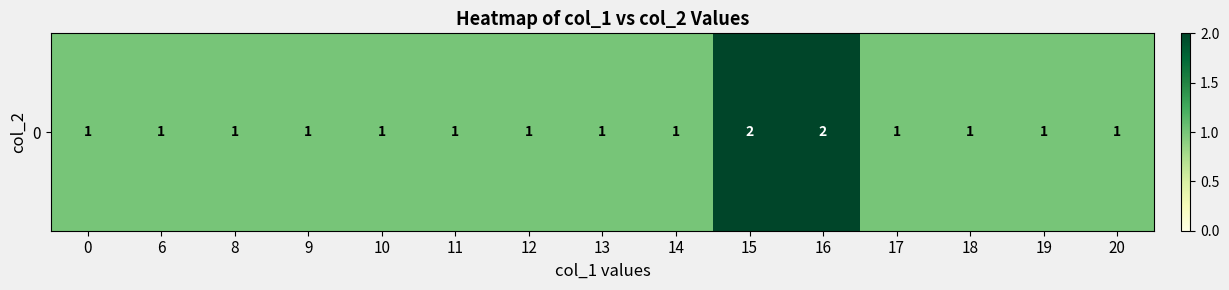

What is the sum of all values?

17